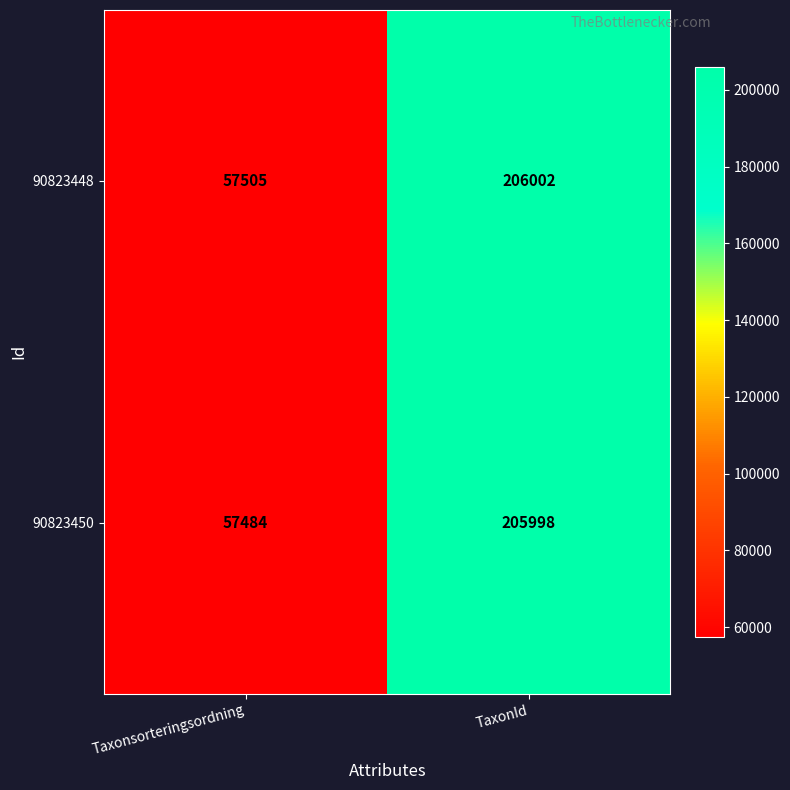

Where is 90823448 nearest to the value 131753?

Taxonsorteringsordning